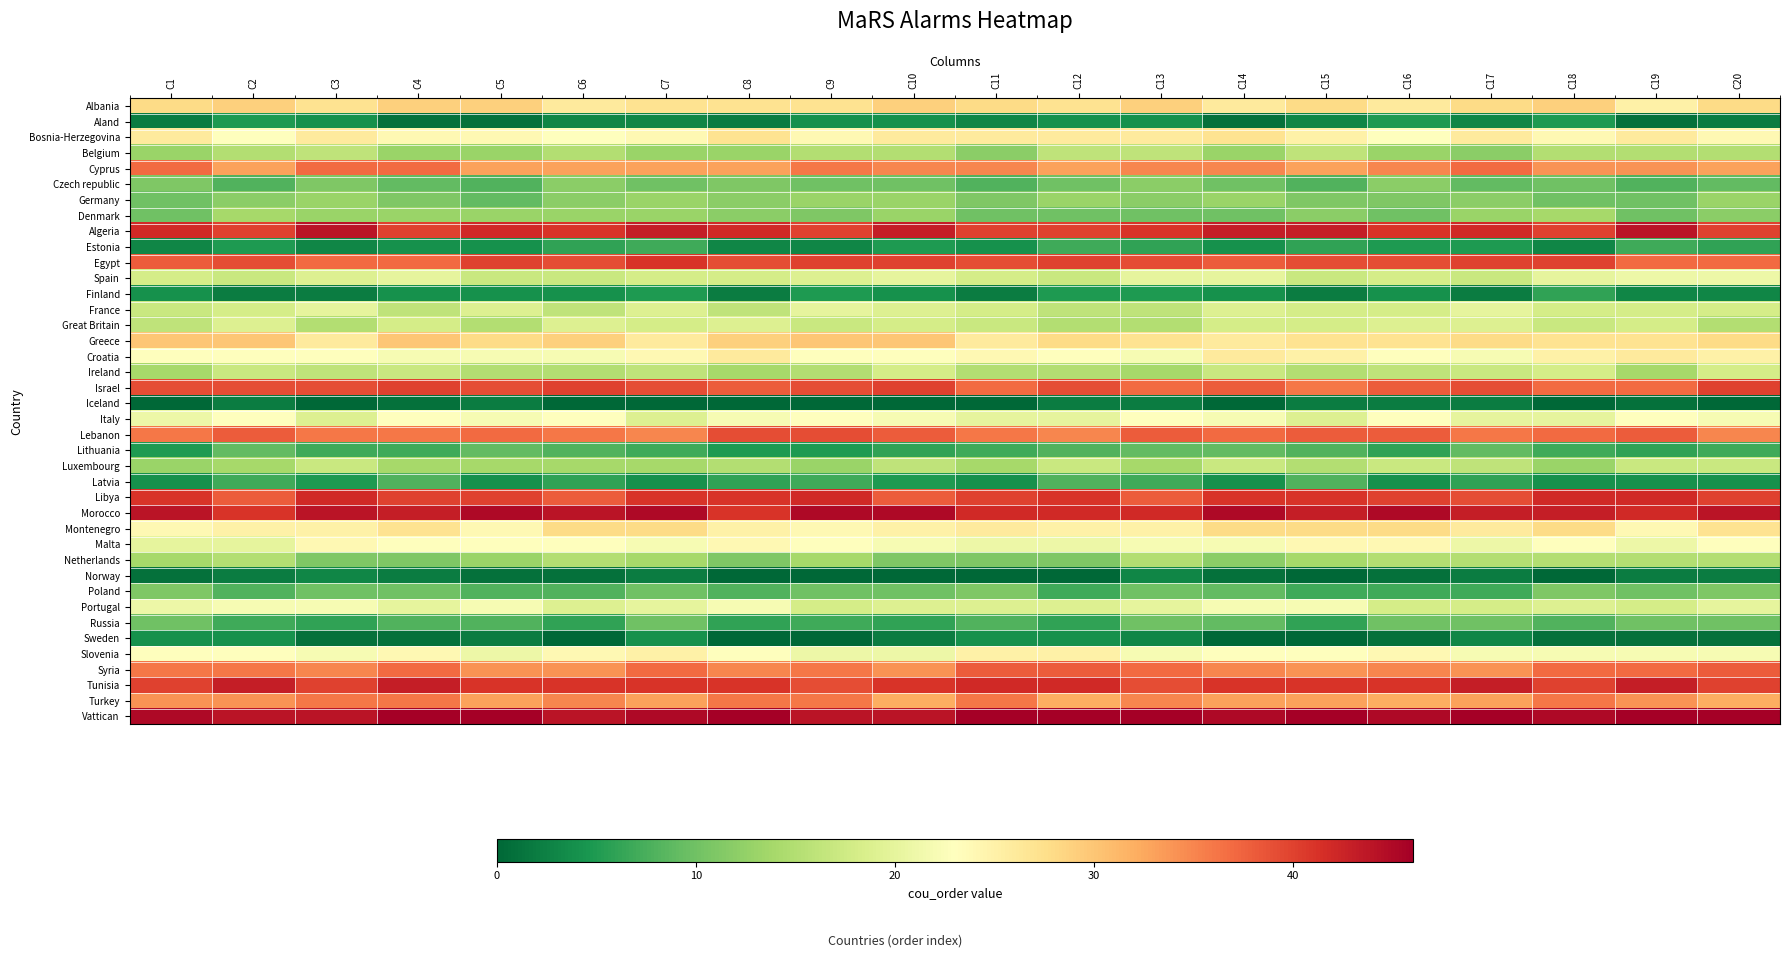

Reading left to right, what are all the values shown in this chart?

Albania: C1=28	C2=29	C3=27	C4=29	C5=29	C6=26	C7=27	C8=27	C9=27	C10=29	C11=28	C12=27	C13=29	C14=26	C15=28	C16=26	C17=28	C18=29	C19=25	C20=28
Aland: C1=2	C2=5	C3=4	C4=1	C5=1	C6=3	C7=3	C8=2	C9=4	C10=4	C11=3	C12=4	C13=4	C14=1	C15=3	C16=5	C17=3	C18=5	C19=1	C20=2
Bosnia-Herzegovina: C1=26	C2=23	C3=26	C4=24	C5=24	C6=23	C7=24	C8=27	C9=24	C10=26	C11=26	C12=26	C13=26	C14=27	C15=25	C16=23	C17=26	C18=24	C19=26	C20=24
Belgium: C1=13	C2=15	C3=16	C4=13	C5=13	C6=15	C7=13	C8=13	C9=15	C10=15	C11=12	C12=16	C13=16	C14=13	C15=16	C16=13	C17=12	C18=15	C19=15	C20=15
Cyprus: C1=37	C2=33	C3=37	C4=37	C5=33	C6=33	C7=33	C8=33	C9=36	C10=35	C11=35	C12=33	C13=35	C14=35	C15=33	C16=35	C17=37	C18=34	C19=34	C20=33
Czech republic: C1=11	C2=8	C3=11	C4=9	C5=8	C6=12	C7=10	C8=11	C9=10	C10=10	C11=8	C12=10	C13=12	C14=10	C15=8	C16=12	C17=9	C18=10	C19=8	C20=9
Germany: C1=10	C2=12	C3=13	C4=11	C5=9	C6=12	C7=13	C8=12	C9=13	C10=13	C11=11	C12=13	C13=12	C14=13	C15=11	C16=11	C17=12	C18=10	C19=10	C20=13
Denmark: C1=10	C2=14	C3=13	C4=13	C5=13	C6=13	C7=13	C8=12	C9=11	C10=13	C11=10	C12=10	C13=10	C14=10	C15=12	C16=10	C17=13	C18=14	C19=10	C20=12
Algeria: C1=42	C2=40	C3=44	C4=40	C5=42	C6=41	C7=43	C8=42	C9=40	C10=43	C11=40	C12=40	C13=41	C14=43	C15=43	C16=41	C17=42	C18=40	C19=44	C20=40
Estonia: C1=3	C2=5	C3=3	C4=4	C5=4	C6=6	C7=7	C8=3	C9=3	C10=5	C11=4	C12=7	C13=6	C14=4	C15=6	C16=5	C17=5	C18=3	C19=7	C20=6
Egypt: C1=38	C2=39	C3=37	C4=37	C5=40	C6=39	C7=41	C8=39	C9=40	C10=40	C11=39	C12=40	C13=39	C14=38	C15=39	C16=39	C17=40	C18=40	C19=37	C20=37
Spain: C1=18	C2=17	C3=19	C4=20	C5=17	C6=17	C7=18	C8=18	C9=19	C10=20	C11=18	C12=17	C13=20	C14=20	C15=17	C16=18	C17=17	C18=20	C19=21	C20=21
Finland: C1=4	C2=2	C3=2	C4=4	C5=4	C6=4	C7=5	C8=2	C9=5	C10=4	C11=2	C12=5	C13=5	C14=4	C15=2	C16=4	C17=2	C18=6	C19=3	C20=3
France: C1=17	C2=18	C3=20	C4=16	C5=19	C6=16	C7=19	C8=16	C9=20	C10=19	C11=18	C12=16	C13=16	C14=19	C15=18	C16=18	C17=20	C18=18	C19=18	C20=18
Great Britain: C1=16	C2=19	C3=15	C4=18	C5=15	C6=19	C7=18	C8=19	C9=17	C10=18	C11=17	C12=15	C13=15	C14=18	C15=18	C16=19	C17=19	C18=17	C19=18	C20=15
Greece: C1=30	C2=30	C3=26	C4=30	C5=28	C6=29	C7=26	C8=29	C9=30	C10=30	C11=26	C12=28	C13=27	C14=26	C15=27	C16=27	C17=28	C18=27	C19=27	C20=28
Croatia: C1=23	C2=23	C3=23	C4=22	C5=22	C6=22	C7=24	C8=26	C9=23	C10=23	C11=24	C12=23	C13=22	C14=26	C15=25	C16=23	C17=22	C18=25	C19=26	C20=25
Ireland: C1=14	C2=17	C3=16	C4=17	C5=15	C6=15	C7=16	C8=14	C9=15	C10=18	C11=15	C12=15	C13=14	C14=17	C15=15	C16=16	C17=17	C18=18	C19=14	C20=18
Israel: C1=39	C2=39	C3=39	C4=40	C5=39	C6=40	C7=39	C8=38	C9=39	C10=40	C11=37	C12=39	C13=37	C14=38	C15=36	C16=38	C17=39	C18=37	C19=37	C20=40
Iceland: C1=0	C2=2	C3=0	C4=1	C5=2	C6=0	C7=0	C8=0	C9=0	C10=0	C11=0	C12=2	C13=2	C14=0	C15=2	C16=2	C17=2	C18=0	C19=1	C20=0
Italy: C1=21	C2=23	C3=19	C4=23	C5=22	C6=23	C7=19	C8=22	C9=23	C10=22	C11=20	C12=20	C13=23	C14=22	C15=19	C16=23	C17=20	C18=20	C19=23	C20=22
Lebanon: C1=36	C2=38	C3=36	C4=36	C5=37	C6=36	C7=35	C8=39	C9=39	C10=38	C11=36	C12=35	C13=38	C14=37	C15=38	C16=38	C17=36	C18=37	C19=38	C20=35
Lithuania: C1=5	C2=9	C3=7	C4=7	C5=9	C6=8	C7=7	C8=5	C9=5	C10=6	C11=7	C12=8	C13=9	C14=9	C15=8	C16=6	C17=9	C18=7	C19=6	C20=7
Luxembourg: C1=13	C2=14	C3=17	C4=14	C5=14	C6=14	C7=14	C8=15	C9=13	C10=16	C11=14	C12=17	C13=14	C14=17	C15=15	C16=17	C17=16	C18=13	C19=17	C20=17
Latvia: C1=4	C2=7	C3=5	C4=8	C5=4	C6=6	C7=4	C8=6	C9=7	C10=5	C11=4	C12=8	C13=7	C14=4	C15=8	C16=4	C17=6	C18=4	C19=4	C20=4
Libya: C1=41	C2=38	C3=42	C4=40	C5=40	C6=38	C7=41	C8=41	C9=42	C10=38	C11=40	C12=41	C13=38	C14=41	C15=41	C16=40	C17=39	C18=42	C19=42	C20=40
Morocco: C1=44	C2=41	C3=44	C4=43	C5=45	C6=44	C7=45	C8=41	C9=45	C10=45	C11=42	C12=42	C13=42	C14=45	C15=43	C16=45	C17=43	C18=43	C19=42	C20=44
Montenegro: C1=24	C2=25	C3=25	C4=27	C5=24	C6=28	C7=28	C8=25	C9=24	C10=25	C11=26	C12=25	C13=25	C14=28	C15=28	C16=28	C17=26	C18=28	C19=24	C20=27
Malta: C1=20	C2=20	C3=24	C4=23	C5=23	C6=23	C7=22	C8=24	C9=23	C10=22	C11=21	C12=21	C13=22	C14=22	C15=24	C16=24	C17=21	C18=23	C19=21	C20=23
Netherlands: C1=14	C2=15	C3=11	C4=11	C5=13	C6=15	C7=14	C8=11	C9=14	C10=11	C11=11	C12=11	C13=15	C14=12	C15=14	C16=15	C17=15	C18=15	C19=15	C20=15
Norway: C1=1	C2=2	C3=3	C4=2	C5=1	C6=1	C7=2	C8=0	C9=0	C10=0	C11=0	C12=0	C13=3	C14=1	C15=0	C16=1	C17=2	C18=0	C19=2	C20=2
Poland: C1=11	C2=8	C3=10	C4=10	C5=8	C6=8	C7=10	C8=8	C9=10	C10=10	C11=11	C12=7	C13=10	C14=9	C15=7	C16=7	C17=7	C18=11	C19=10	C20=11
Portugal: C1=21	C2=22	C3=22	C4=20	C5=22	C6=19	C7=20	C8=22	C9=18	C10=19	C11=19	C12=19	C13=20	C14=22	C15=22	C16=18	C17=18	C18=19	C19=18	C20=20
Russia: C1=10	C2=7	C3=6	C4=8	C5=8	C6=6	C7=10	C8=6	C9=7	C10=6	C11=8	C12=6	C13=10	C14=9	C15=6	C16=10	C17=10	C18=8	C19=10	C20=10
Sweden: C1=4	C2=4	C3=1	C4=1	C5=2	C6=0	C7=4	C8=0	C9=0	C10=2	C11=4	C12=4	C13=3	C14=0	C15=0	C16=1	C17=3	C18=1	C19=1	C20=1
Slovenia: C1=23	C2=23	C3=22	C4=24	C5=21	C6=24	C7=25	C8=23	C9=21	C10=21	C11=25	C12=25	C13=22	C14=23	C15=23	C16=24	C17=22	C18=22	C19=22	C20=22
Syria: C1=36	C2=36	C3=35	C4=37	C5=34	C6=34	C7=37	C8=35	C9=36	C10=34	C11=38	C12=38	C13=37	C14=35	C15=34	C16=35	C17=34	C18=37	C19=37	C20=38
Tunisia: C1=40	C2=43	C3=40	C4=43	C5=41	C6=41	C7=41	C8=41	C9=39	C10=41	C11=42	C12=42	C13=39	C14=41	C15=41	C16=41	C17=43	C18=40	C19=43	C20=40
Turkey: C1=34	C2=34	C3=36	C4=36	C5=33	C6=35	C7=33	C8=36	C9=36	C10=32	C11=36	C12=32	C13=35	C14=33	C15=33	C16=32	C17=33	C18=36	C19=34	C20=32
Vattican: C1=45	C2=44	C3=44	C4=46	C5=48	C6=44	C7=45	C8=47	C9=44	C10=44	C11=46	C12=48	C13=47	C14=45	C15=47	C16=45	C17=48	C18=45	C19=46	C20=46